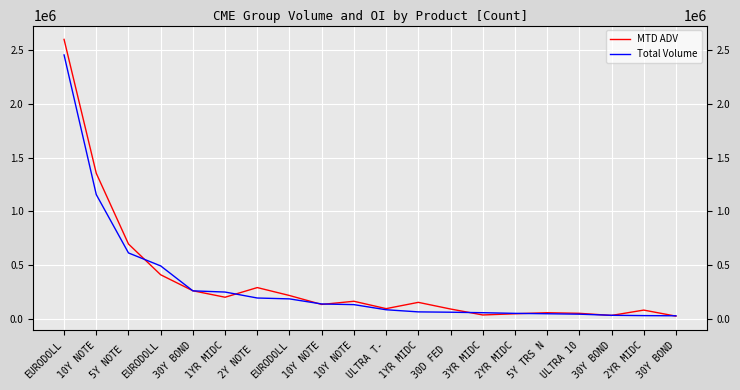

True or false: MTD ADV and Total Volume cross at least once.

True